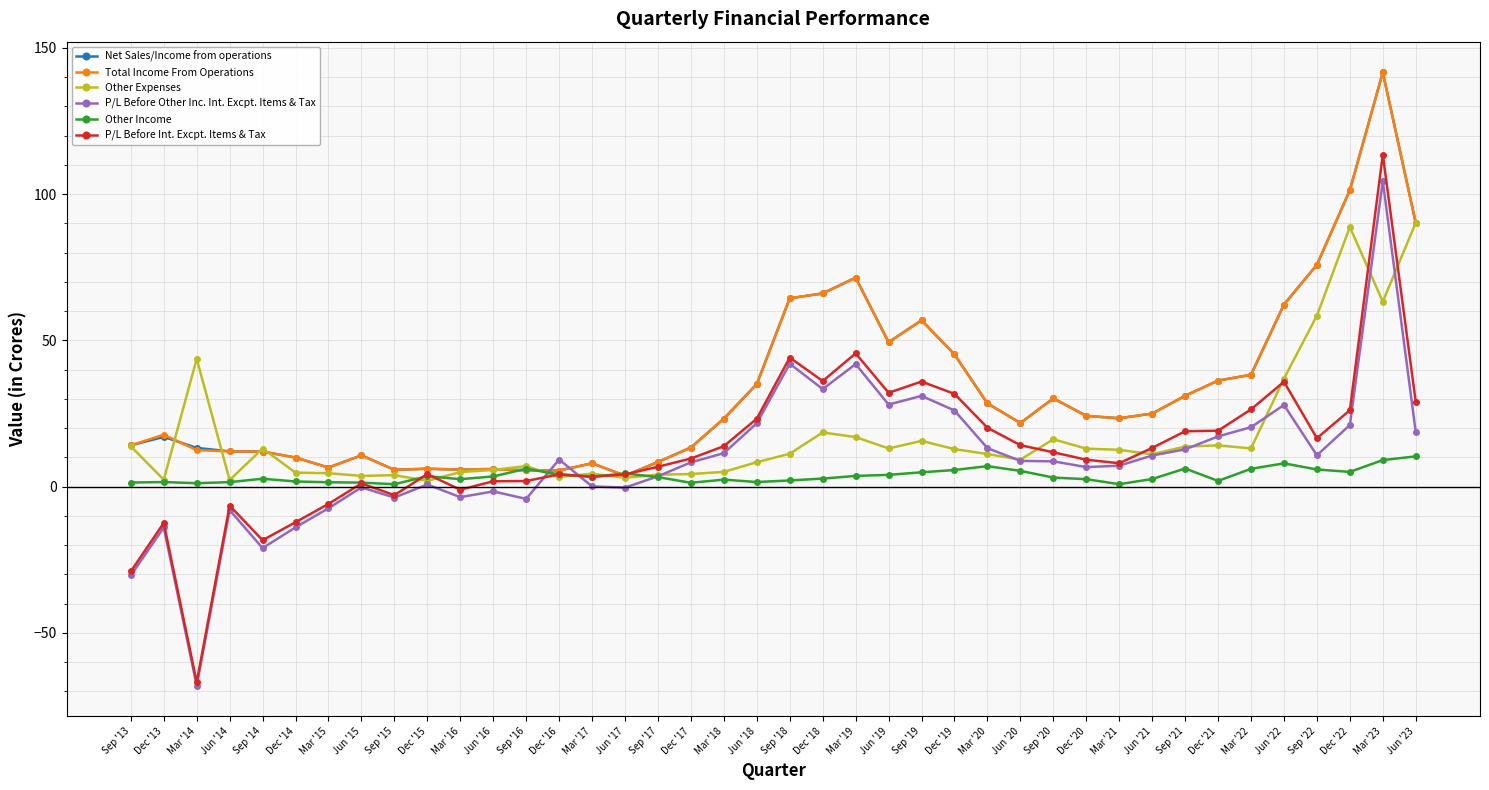

What is the minimum value shown in the chart?

-68.0